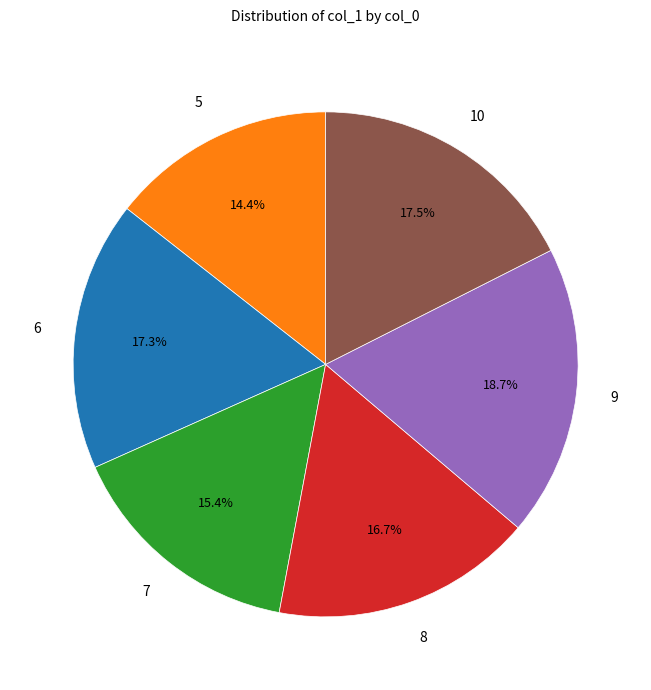

How many slices are in this pie chart?

6